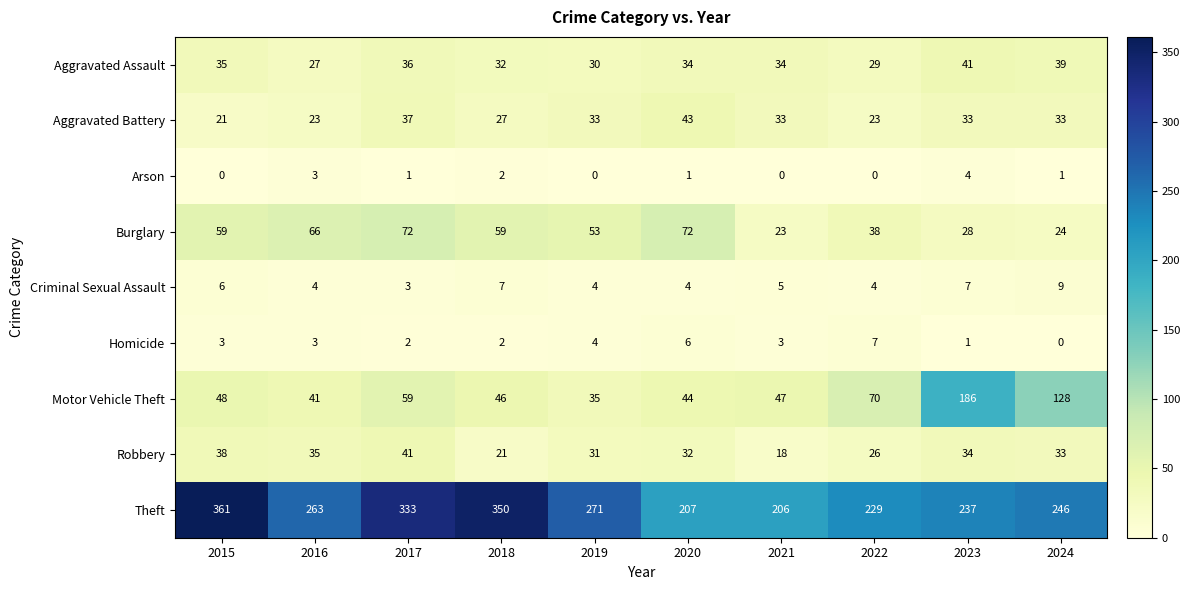

The Criminal Sexual Assault series shows 1 at 2016. True or false?

False